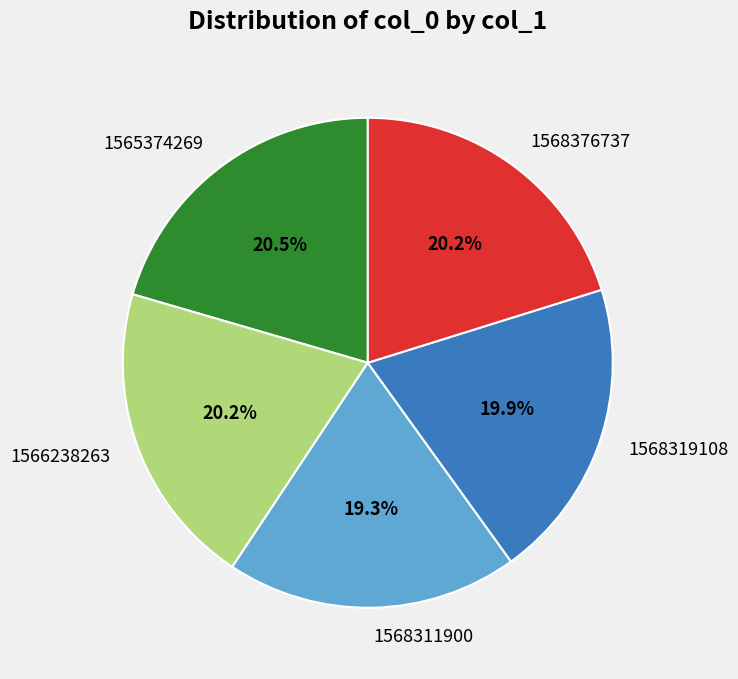

Is 1565374269 the majority of the pie?

No